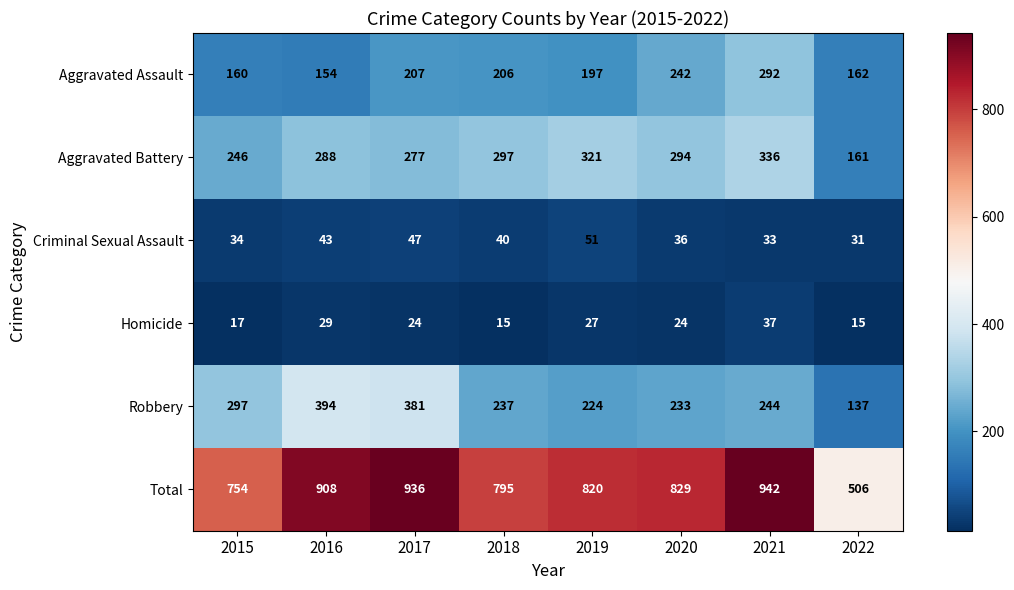

Which series has the widest spread of values?

Total